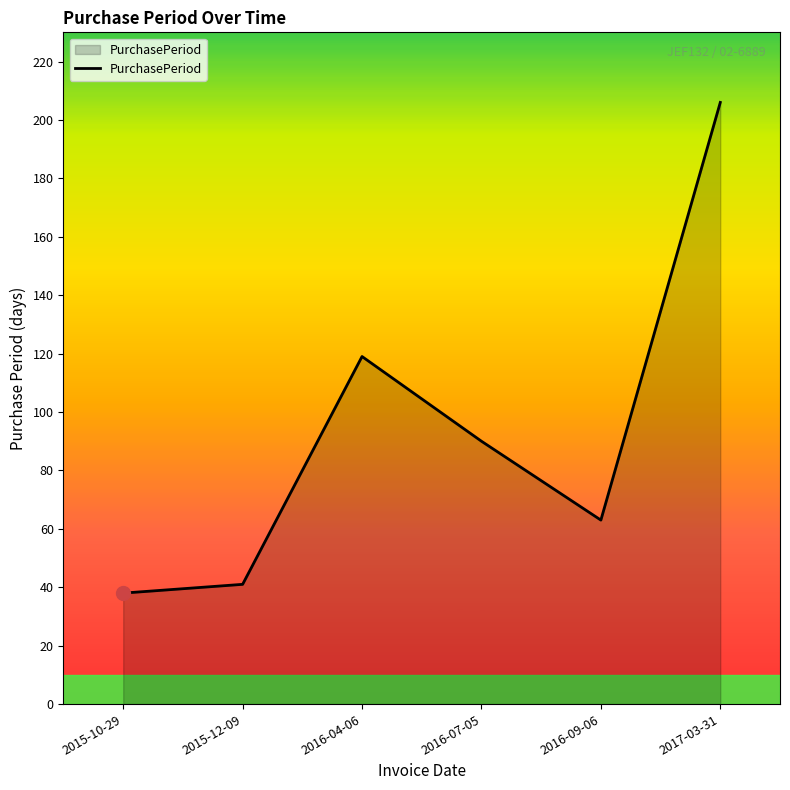

What is the maximum value shown in the chart?

206